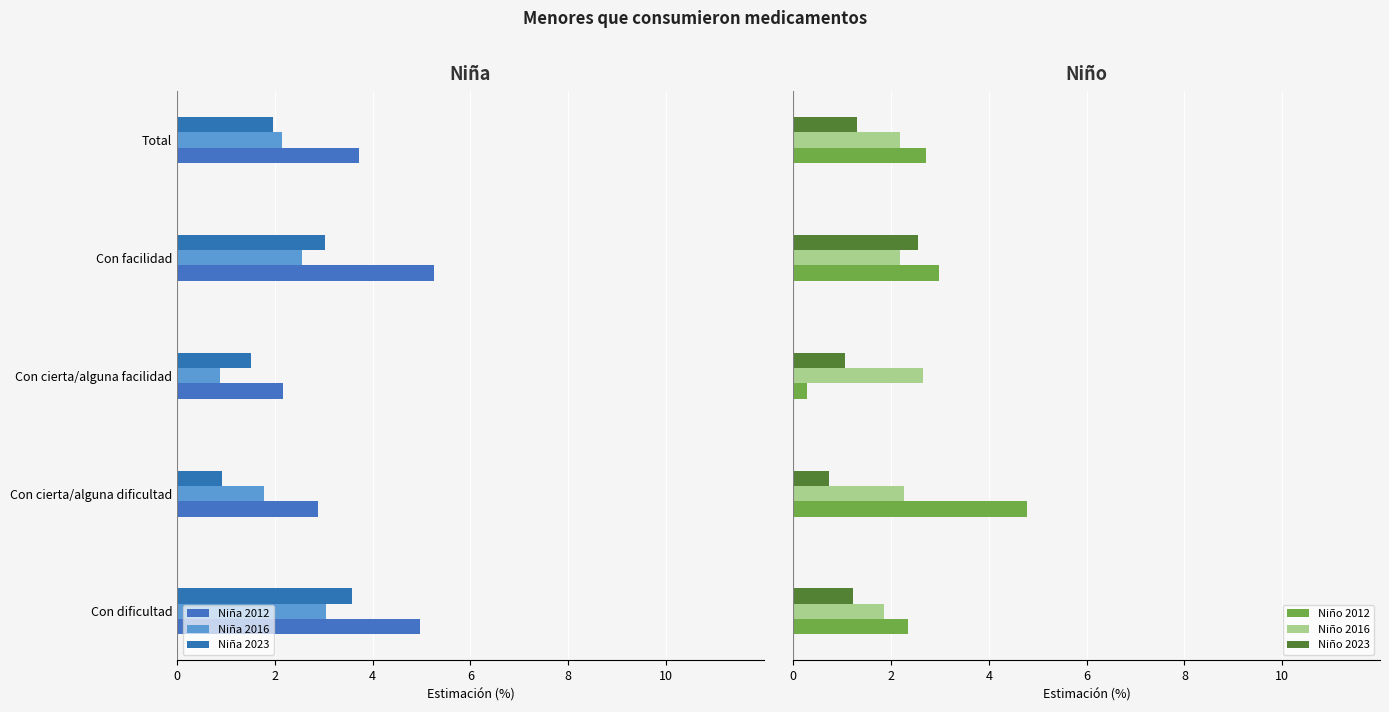

Is it true that Niño 2016 equals 0.0 at Con facilidad?

False